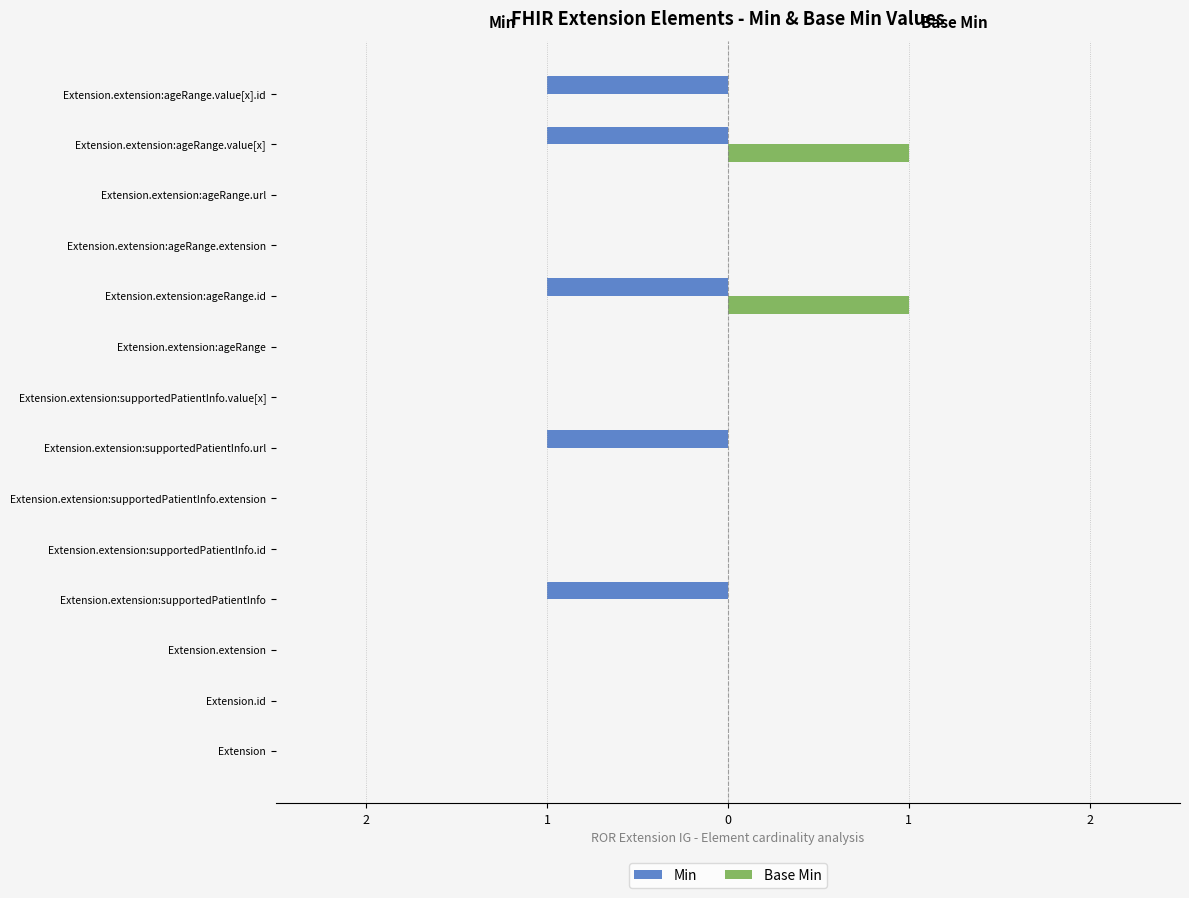

What are all the series names shown in the legend?

Min, Base Min